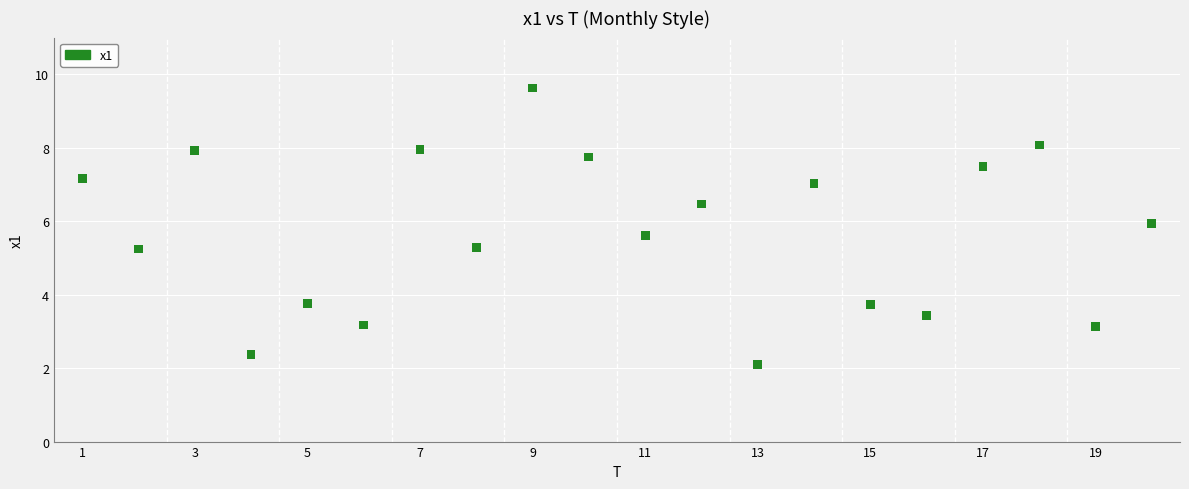

What is the range of Y values (max minus min)?

7.5